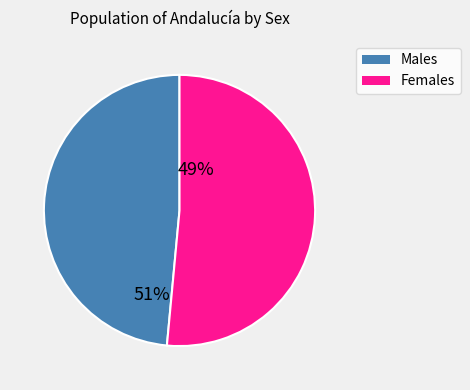

Do Females and Males together represent more than half of the pie?

Yes